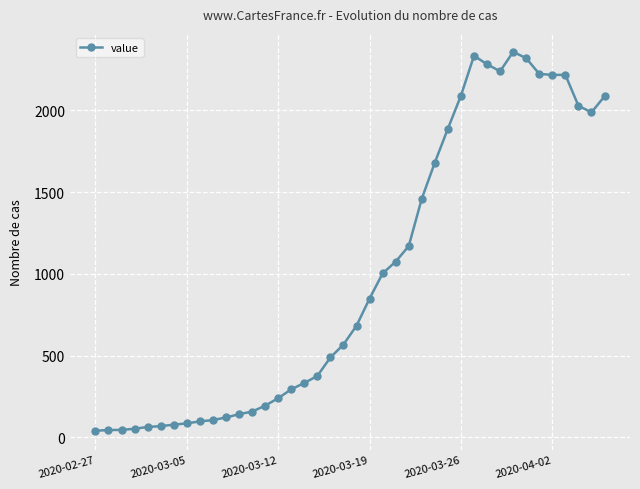

What is the greatest value displayed?

2358